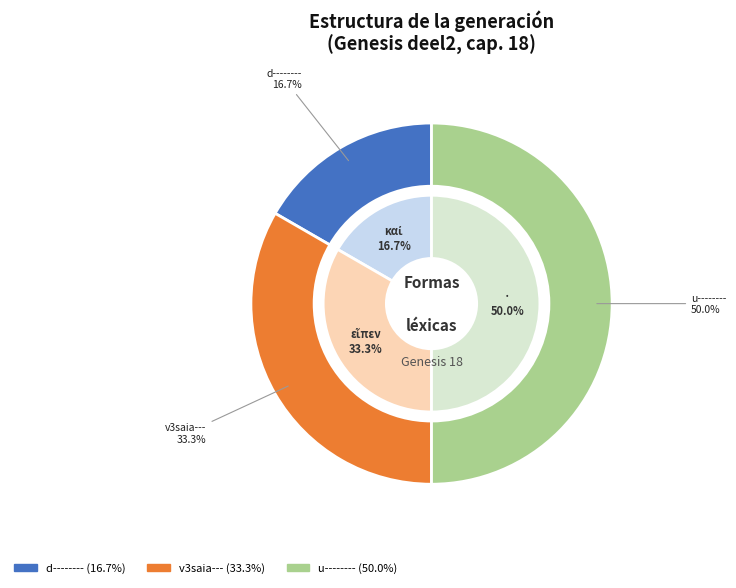

To the nearest percent, what is the average slice percentage?

33%